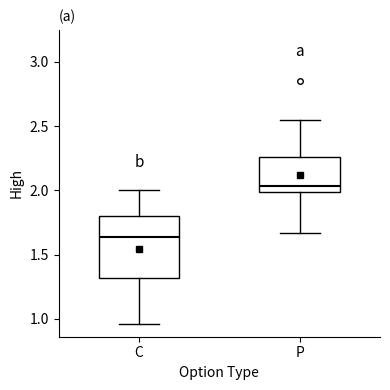

Where is the upper edge of the box for C on the y-axis? The values are not printed on the chart, so give them approximately, as read against the axis.

1.80